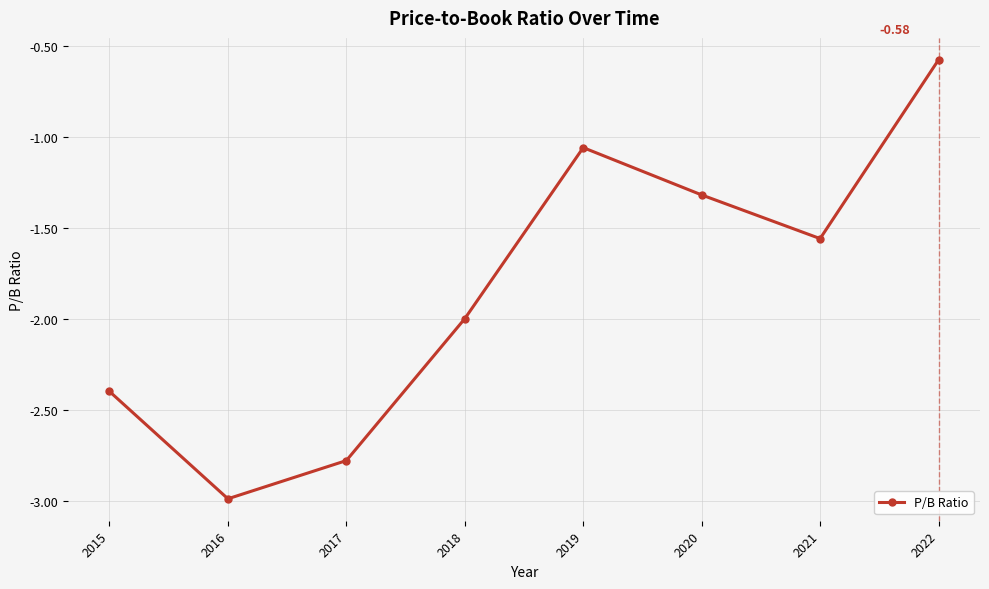

What is the sum of all values?

-14.7